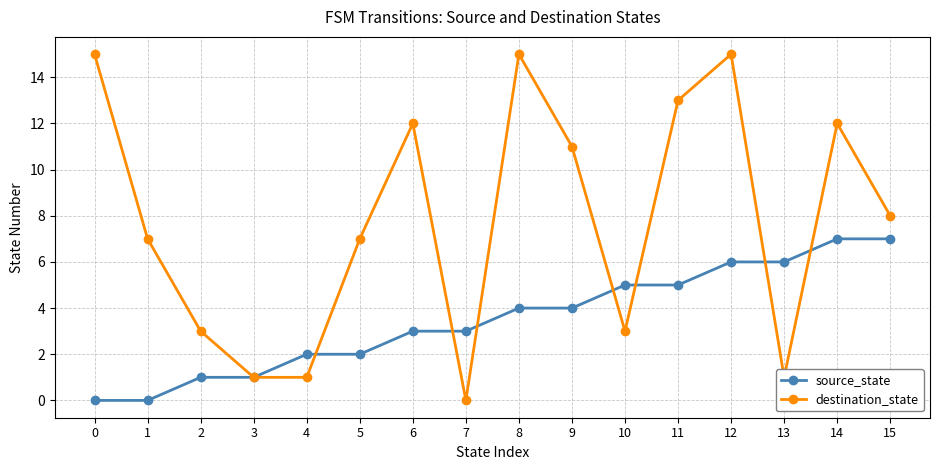

Where is the first local maximum for destination_state?

6